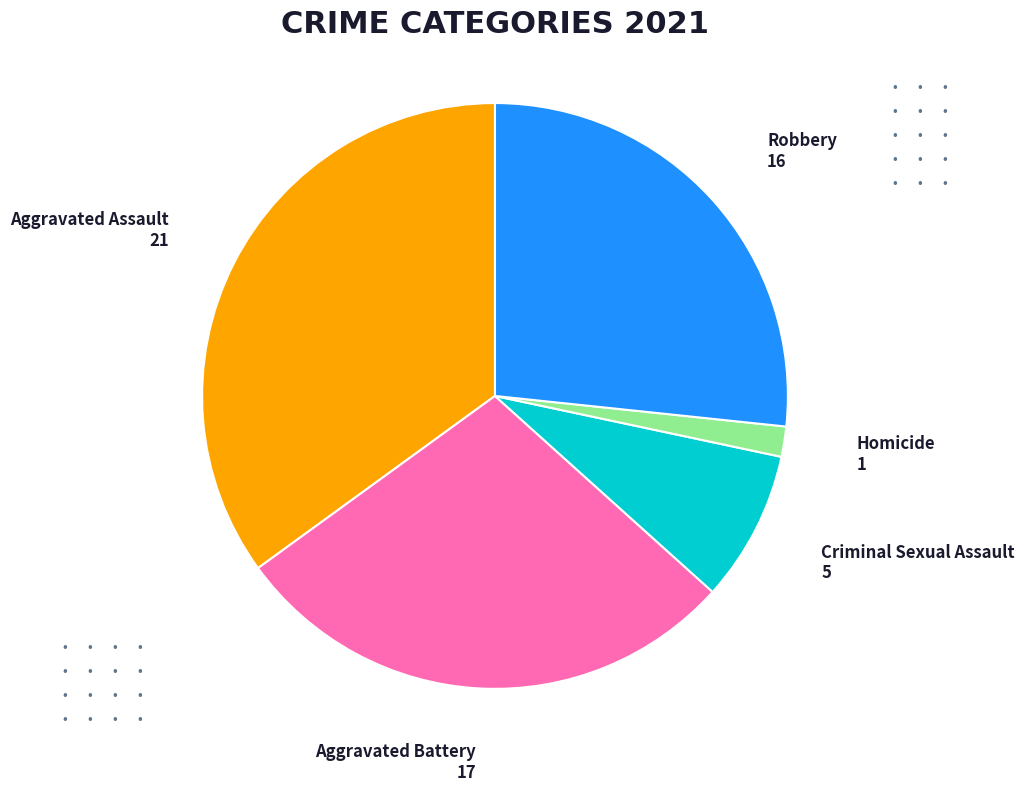

Is the sum of Aggravated Assault and Homicide greater than half?

No